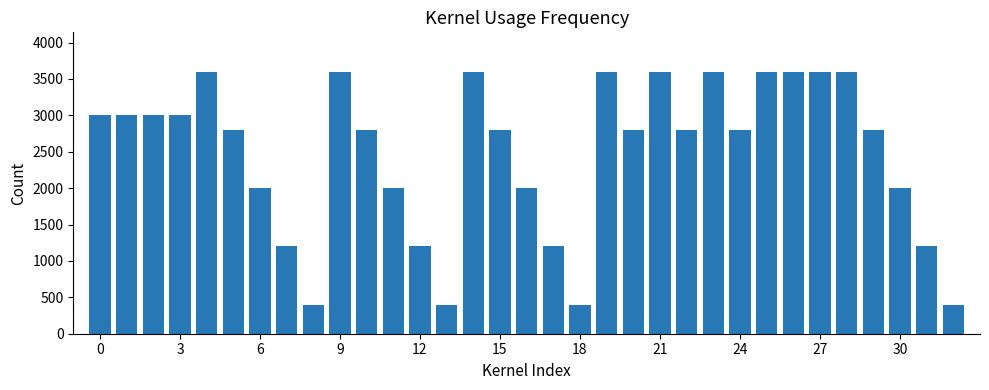

Count the values in the range 2000 to 3600.

25